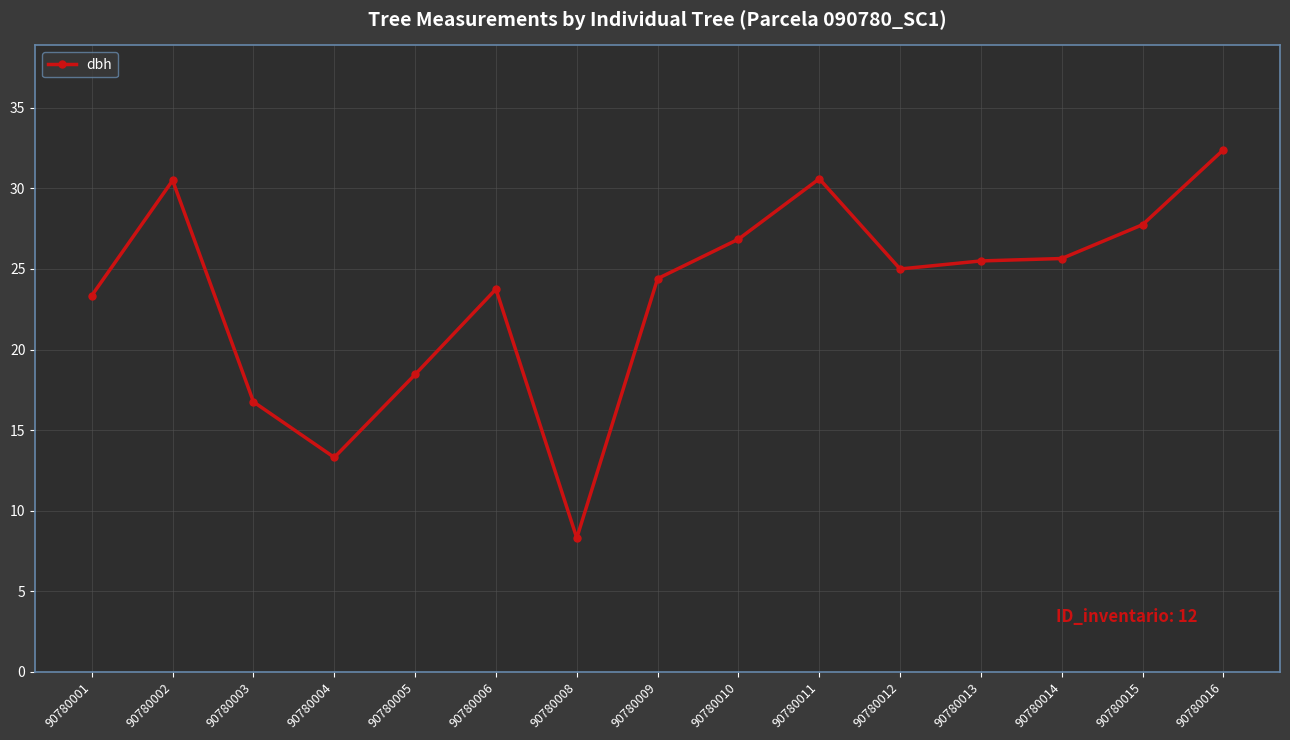

At which category does the chart reach its peak across all series?

90780016